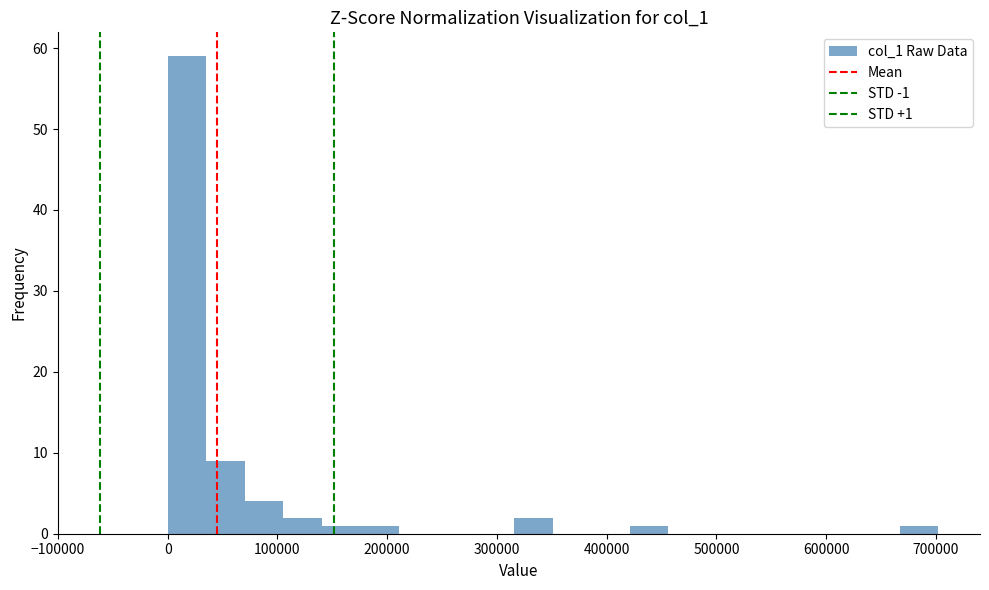

Read against the x-axis, roughly where is the centre of the tallest bar?

20000